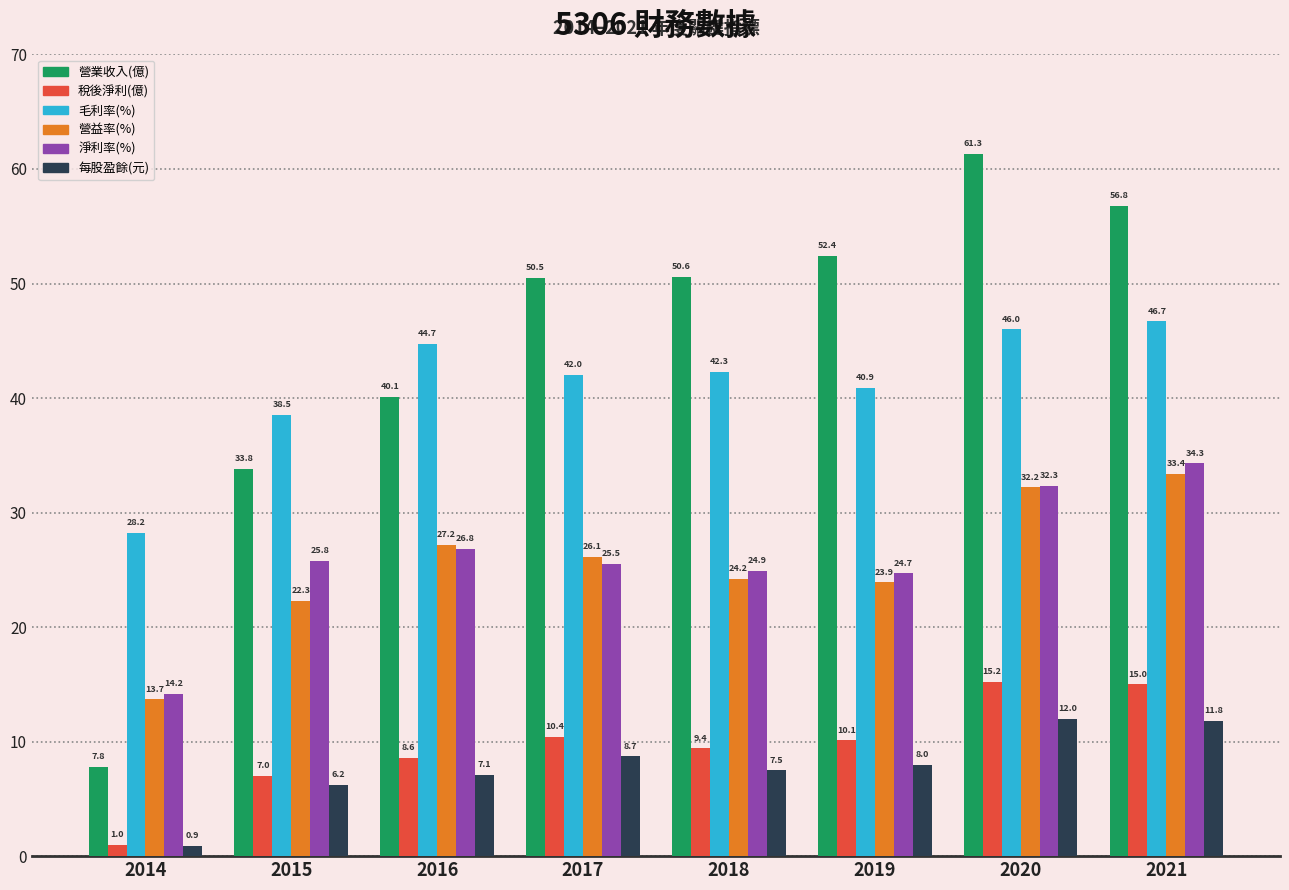

Rank the series by their maximum value, from highest to lowest.

營業收入(億), 毛利率(%), 淨利率(%), 營益率(%), 稅後淨利(億), 每股盈餘(元)